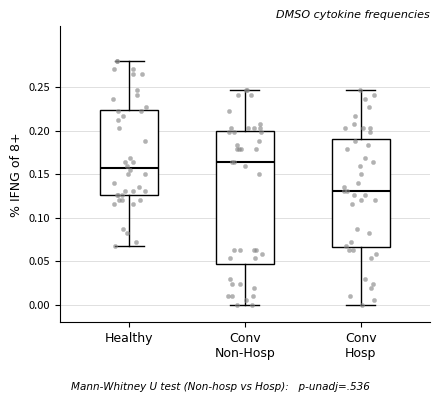

Comparing the boxes themselves (not the whiskers), which one is the tallest?

Conv Non-Hosp